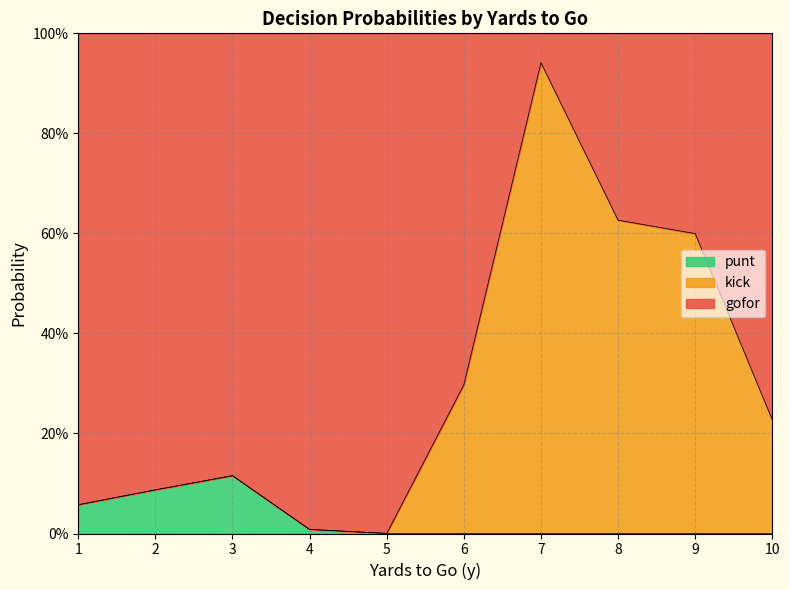

What are all the series names shown in the legend?

punt, kick, gofor